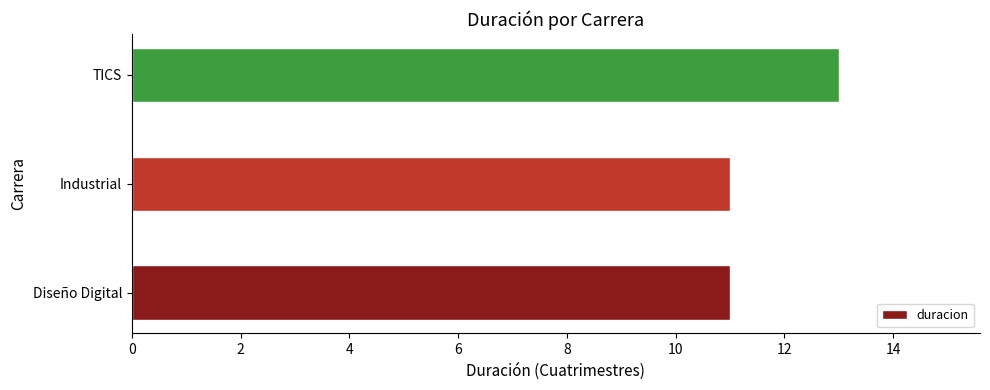

Which has a higher value, Diseño Digital or TICS?

TICS